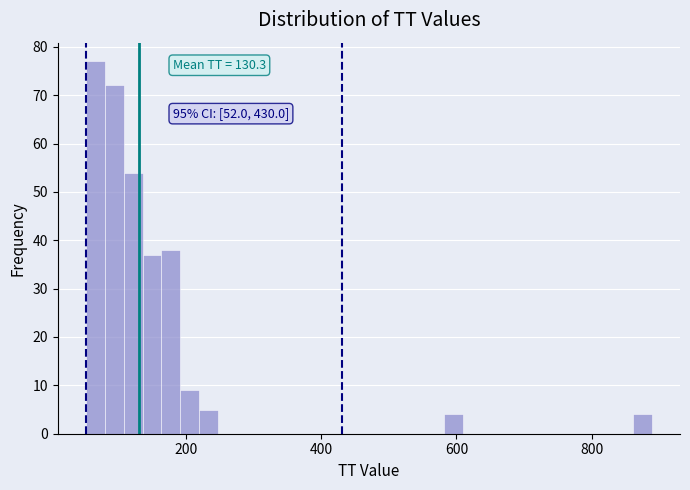

Around what value on the x-axis is the tallest bar? Give the approximate position of its centre, as read against the axis.

60